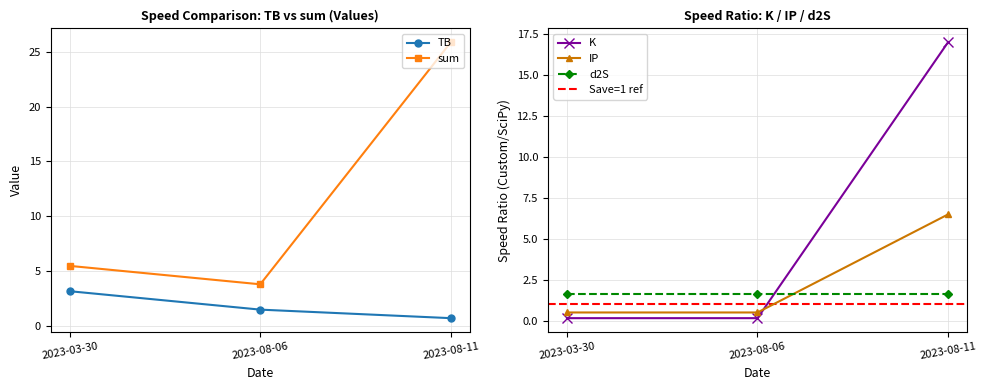

What is the sum of all K values?

17.3